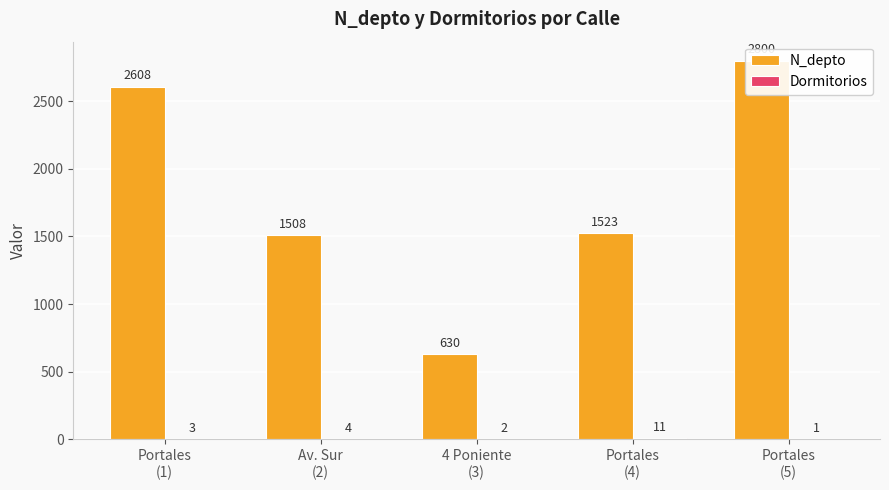

Reading left to right, list all the values displayed in this chart.

N_depto: Portales
(1)=2608	Av. Sur
(2)=1508	4 Poniente
(3)=630	Portales
(4)=1523	Portales
(5)=2800
Dormitorios: Portales
(1)=3	Av. Sur
(2)=4	4 Poniente
(3)=2	Portales
(4)=11	Portales
(5)=1